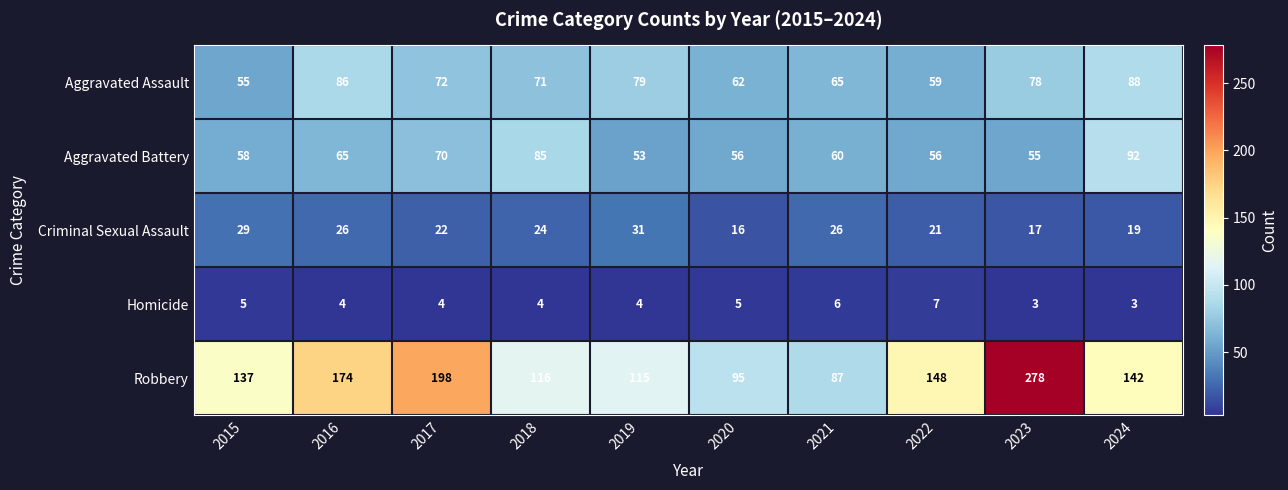

At how many categories does at least one series exceed 256?

1